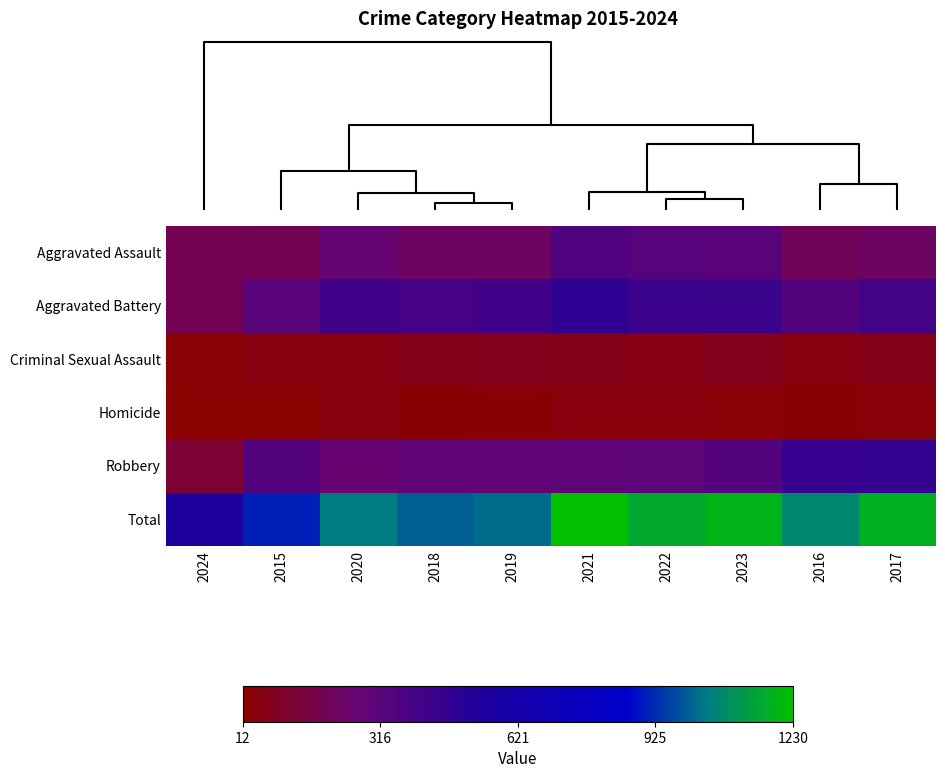

Reading left to right, extract all data points from this chart.

Aggravated Assault: 2024=192	2015=194	2020=273	2018=225	2019=223	2021=352	2022=327	2023=320	2016=206	2017=225
Aggravated Battery: 2024=185	2015=316	2020=416	2018=389	2019=407	2021=479	2022=439	2023=432	2016=336	2017=400
Criminal Sexual Assault: 2024=28	2015=46	2020=48	2018=60	2019=77	2021=61	2022=55	2023=72	2016=50	2017=62
Homicide: 2024=12	2015=15	2020=41	2018=25	2019=22	2021=38	2022=36	2023=28	2016=26	2017=33
Robbery: 2024=125	2015=337	2020=263	2018=301	2019=287	2021=300	2022=304	2023=341	2016=454	2017=460
Total: 2024=542	2015=908	2020=1041	2018=1000	2019=1016	2021=1230	2022=1161	2023=1193	2016=1072	2017=1180